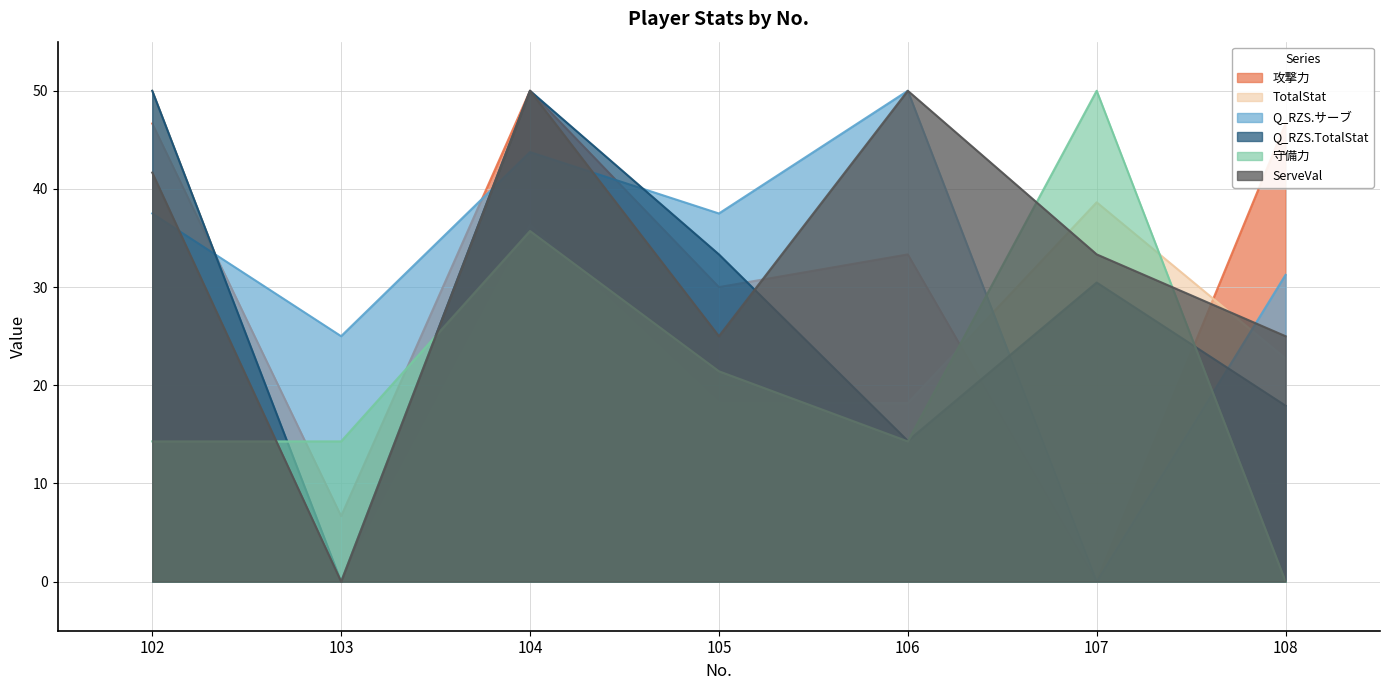

The Q_RZS.TotalStat series shows 73.4 at 102. True or false?

False